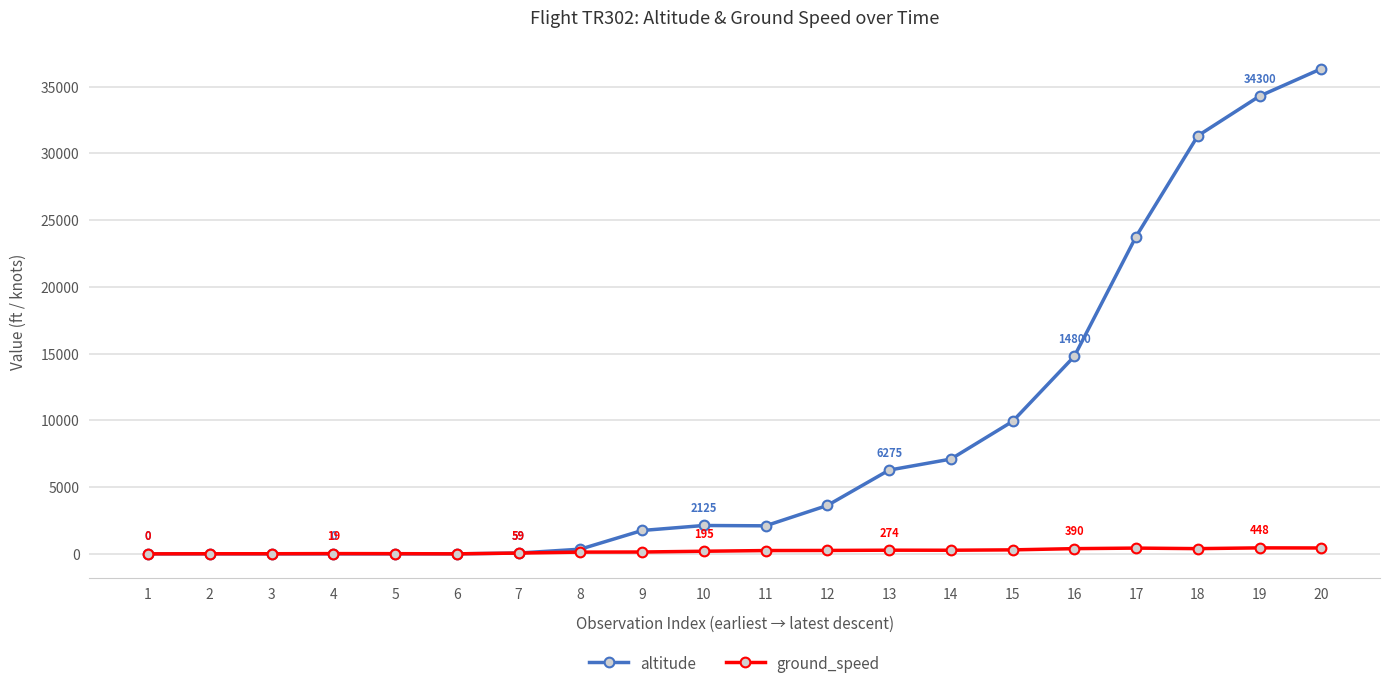

Is it true that altitude equals 4879 at 12?

False